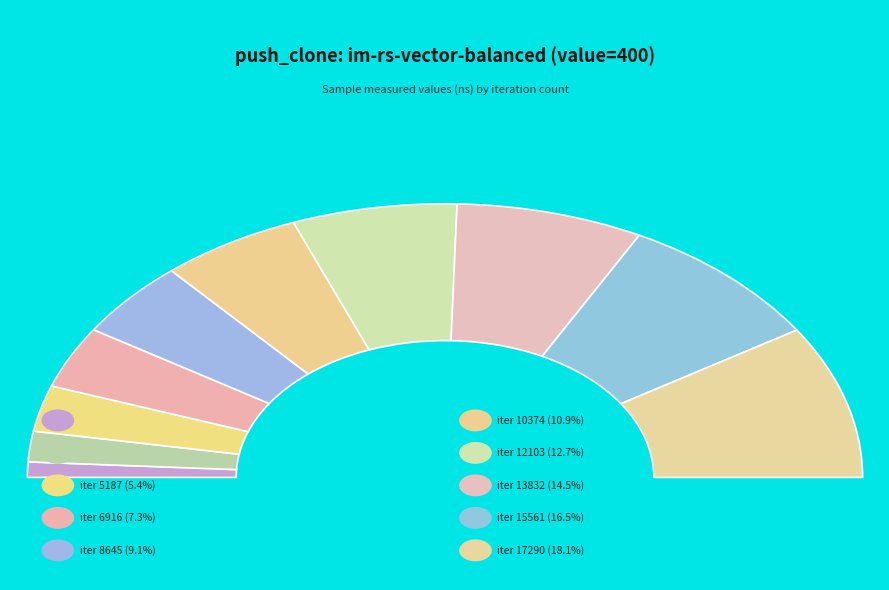

The 5187 slice represents 1% of the pie. True or false?

False